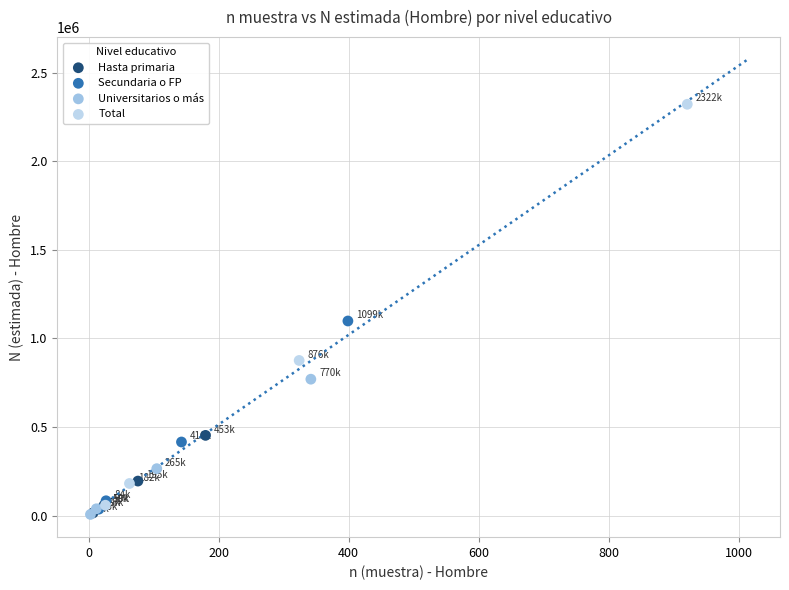

What are all the series names shown in the legend?

Hasta primaria, Secundaria o FP, Universitarios o más, Total